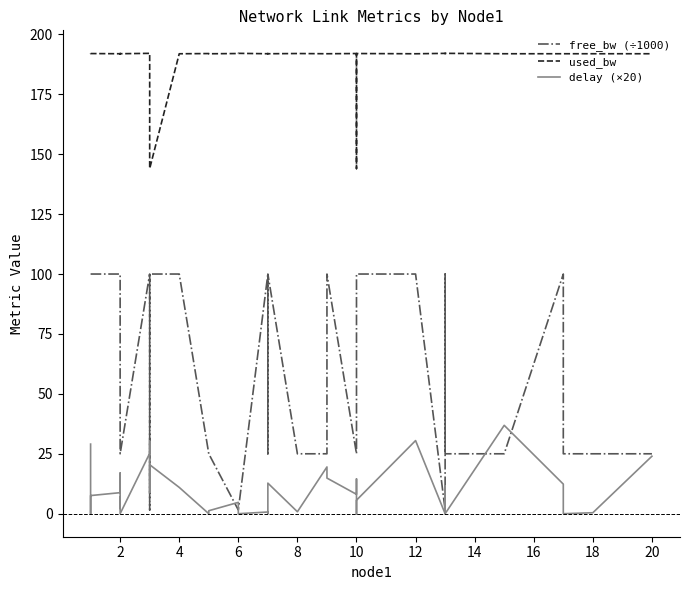

List the series in order of their peak value, highest first.

used_bw, free_bw (÷1000), delay (×20)